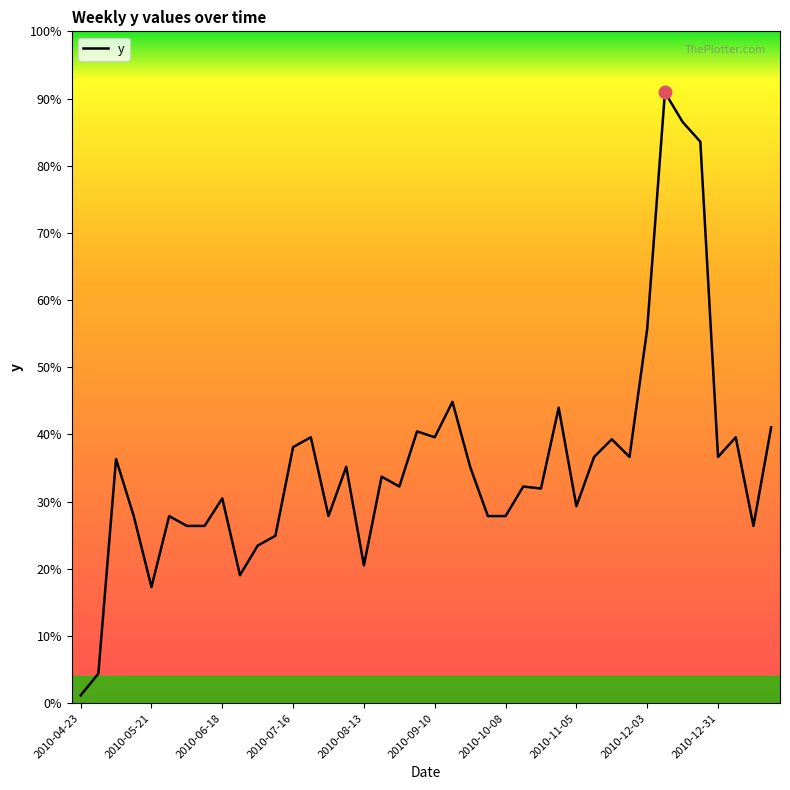

How many lines are shown in the chart?

1